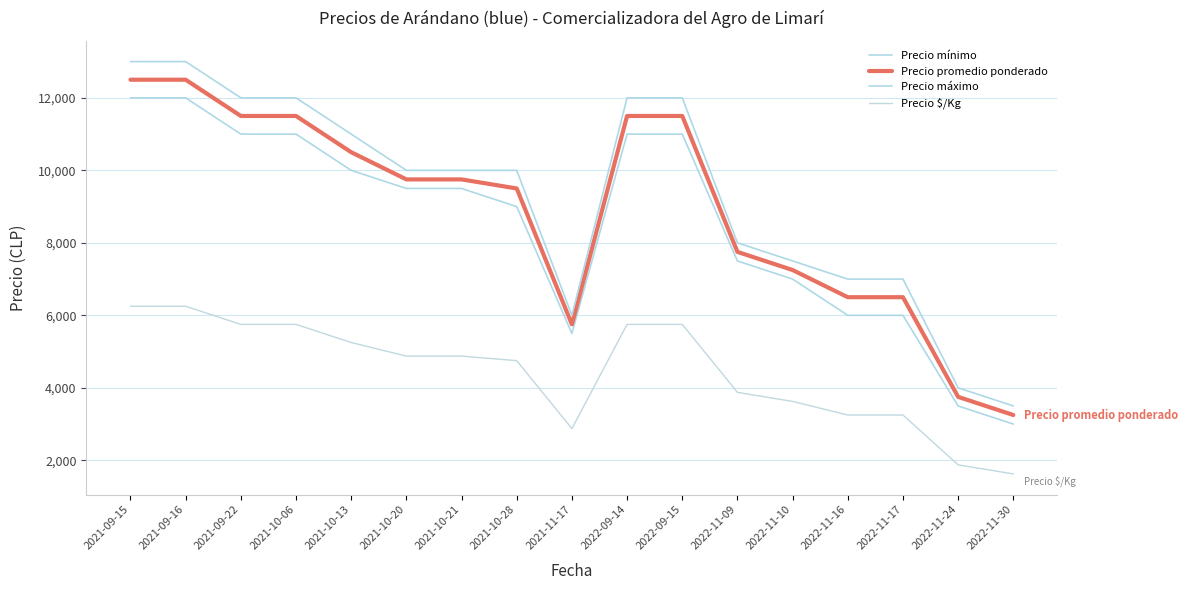

True or false: Precio promedio ponderado and Precio $/Kg intersect in this chart.

False